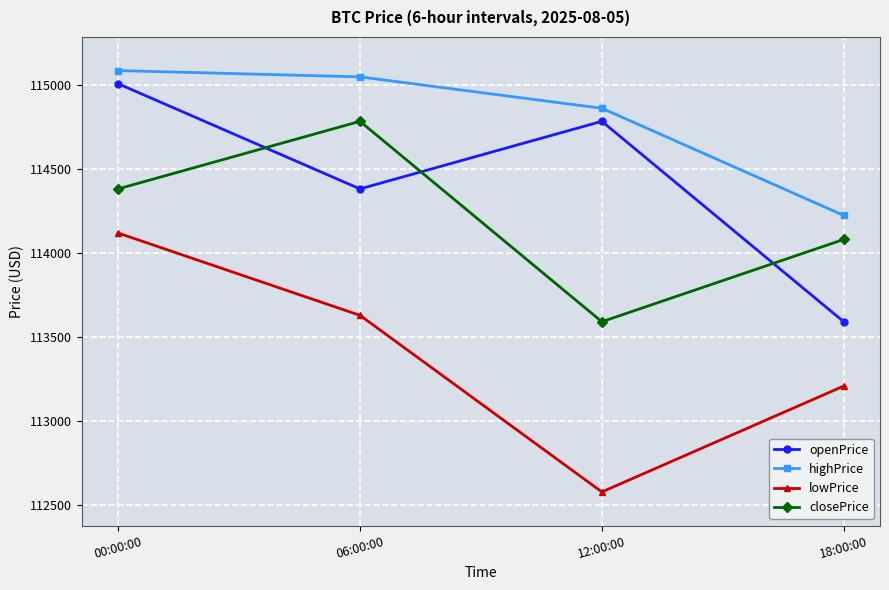

What is the spread (max minus min) of values at 12:00:00?

2282.3